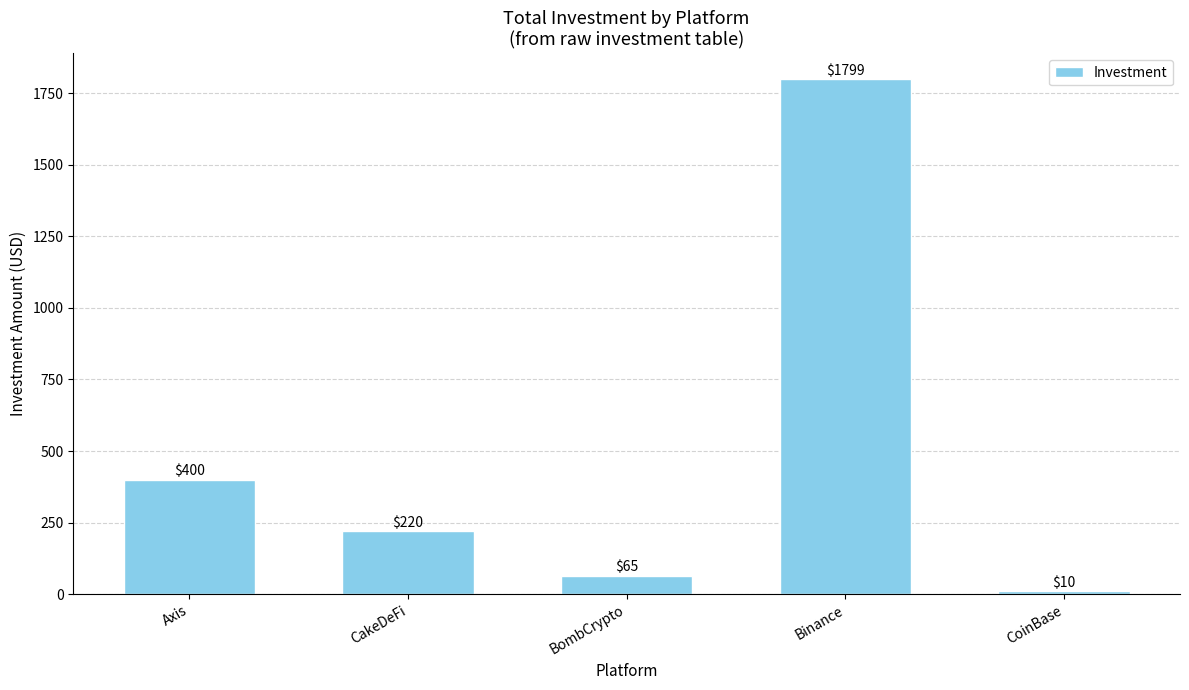

What is the smallest value displayed?

10